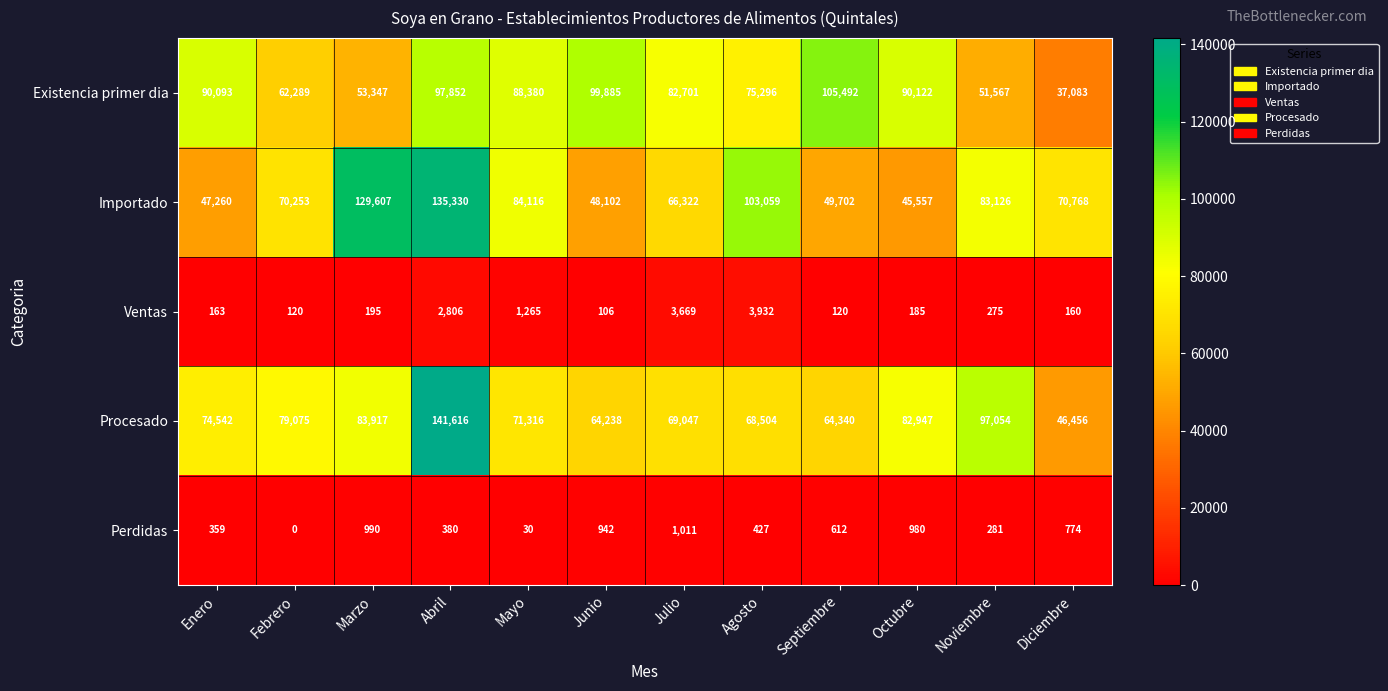

What is the sum of the Perdidas values at Noviembre and Septiembre?

893